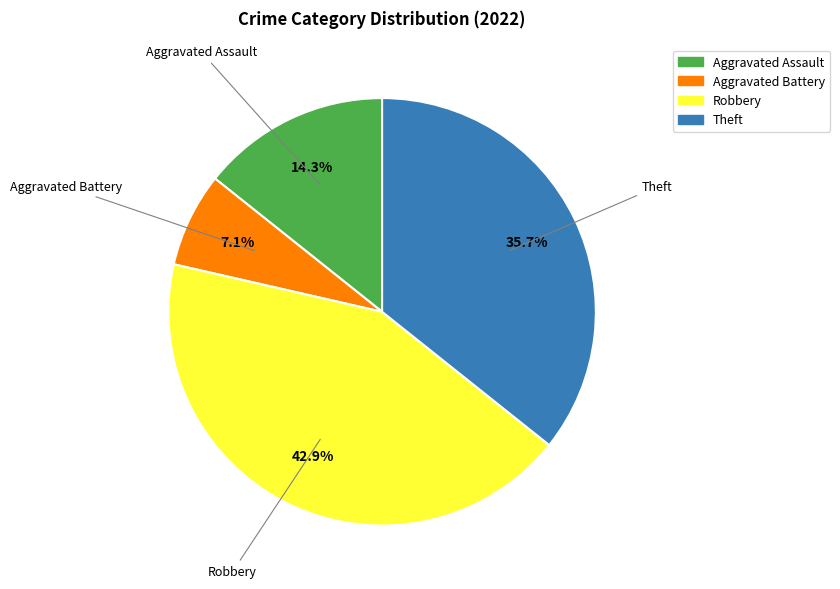

To the nearest percent, what is the difference between the Theft and Robbery slice percentages?

7%